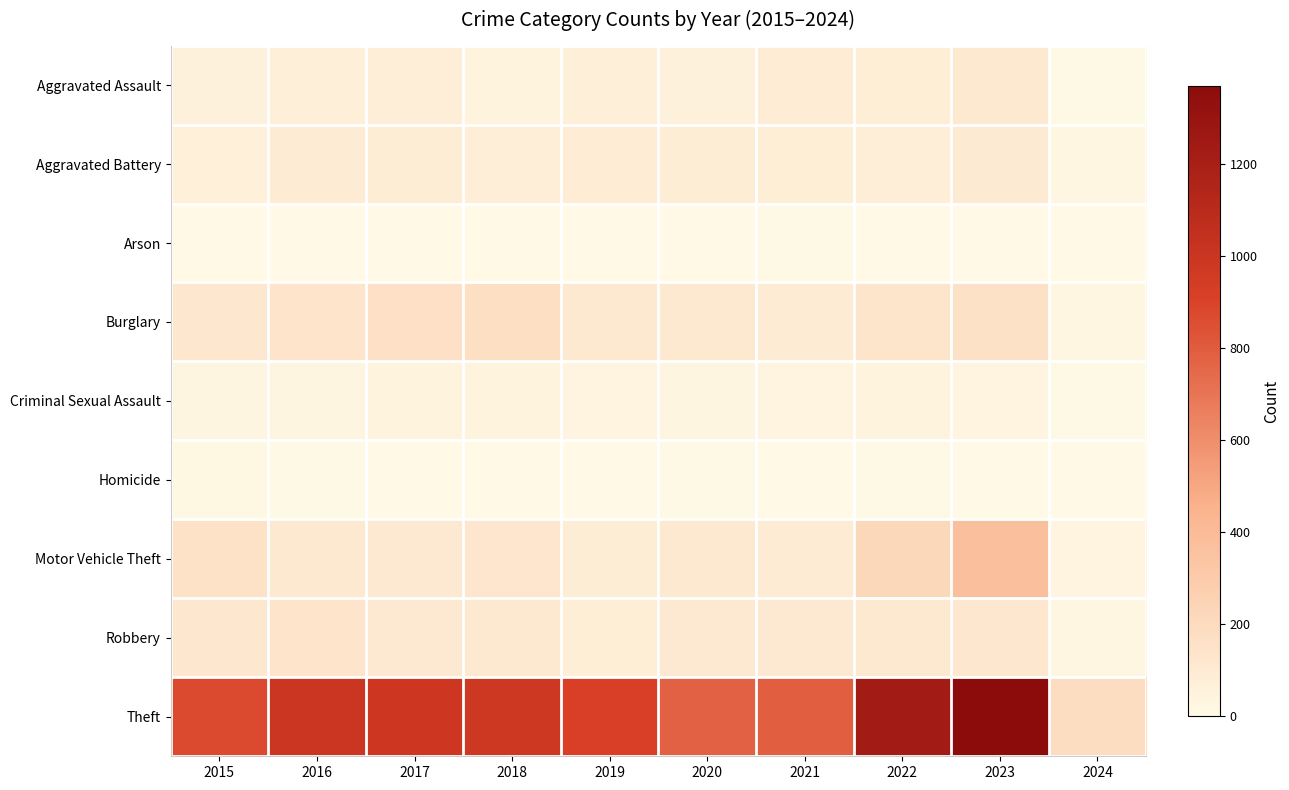

Count the number of categories in the chart.

10